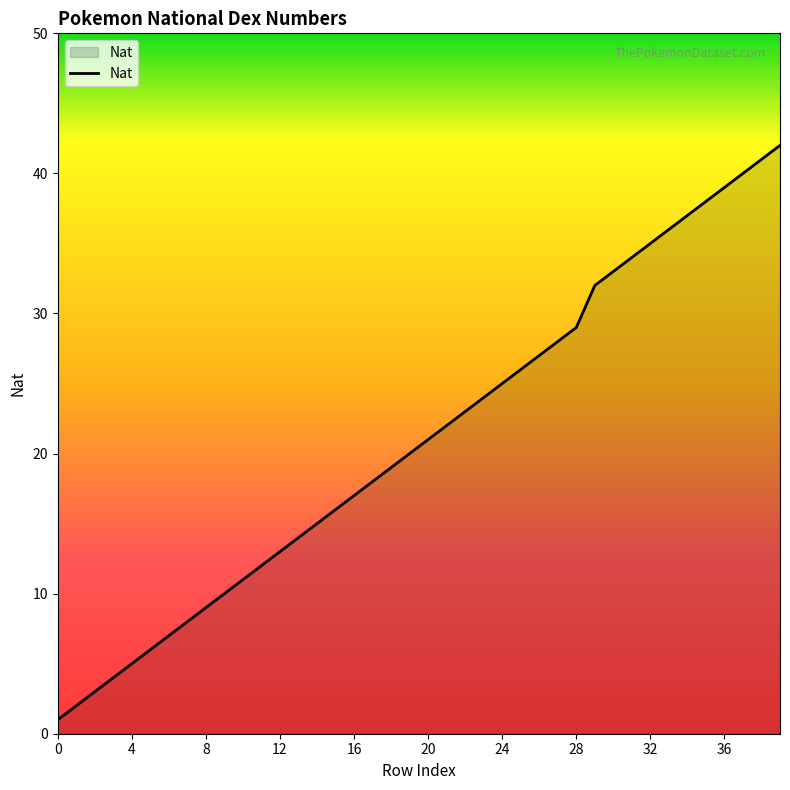

How many distinct data groups are displayed?

1